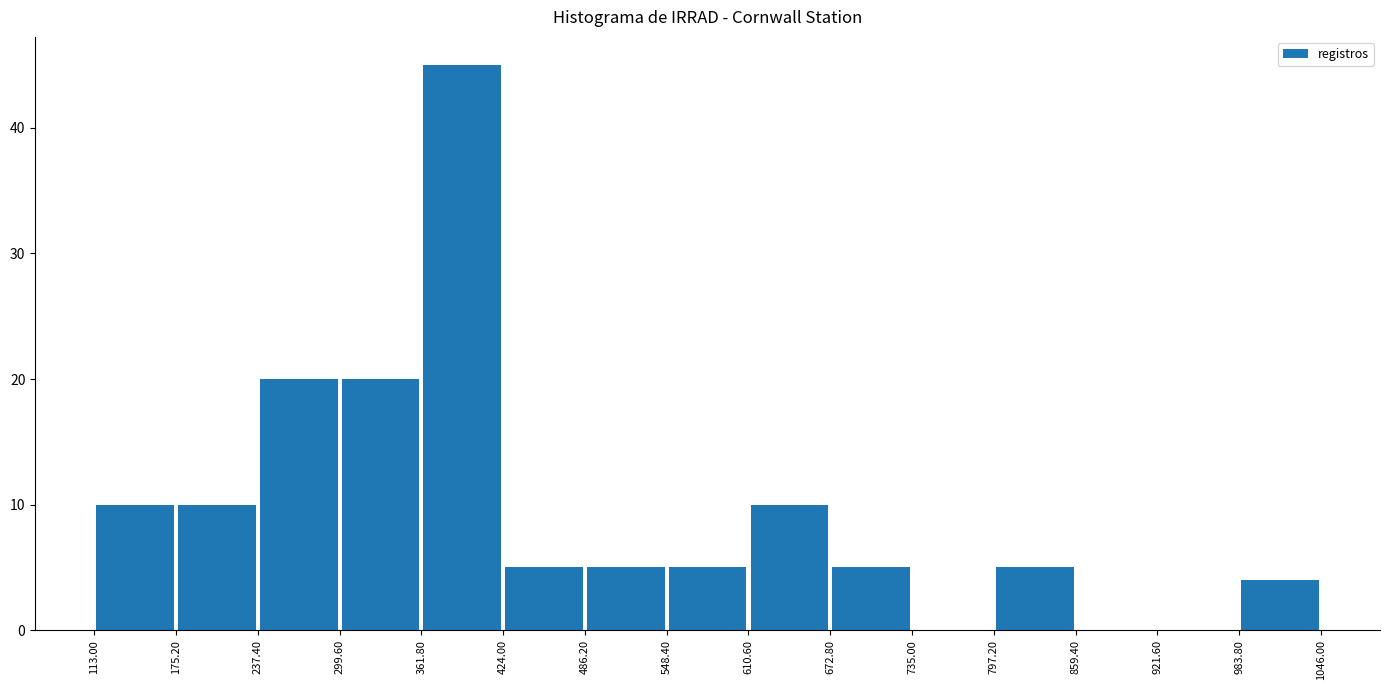

What is the height of the bar covering 486.20 to 548.40 on the x-axis? The values are not printed on the chart, so give them approximately, as read against the axis.

5